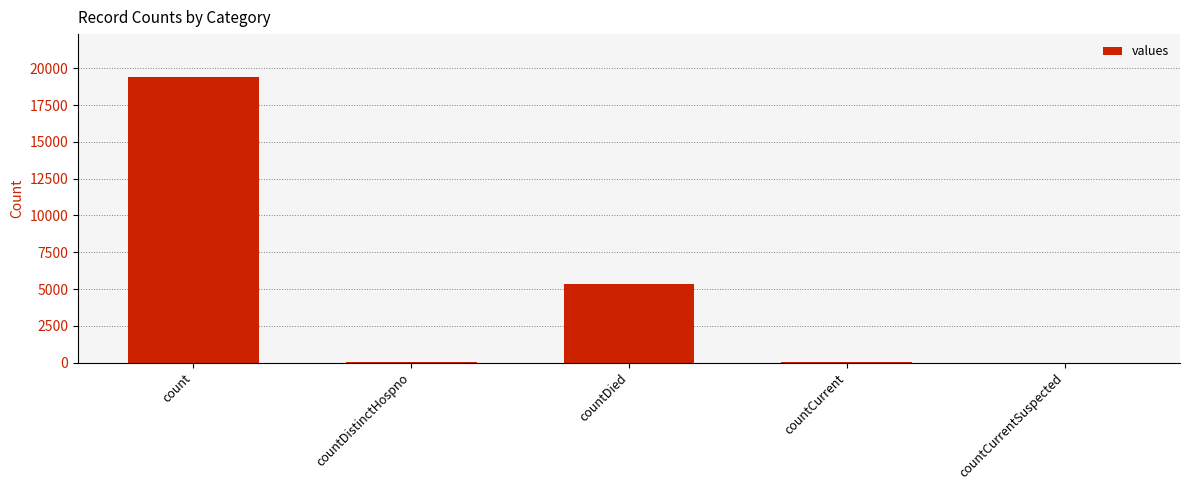

What is the approximate value at countDistinctHospno, to the nearest 50?

50